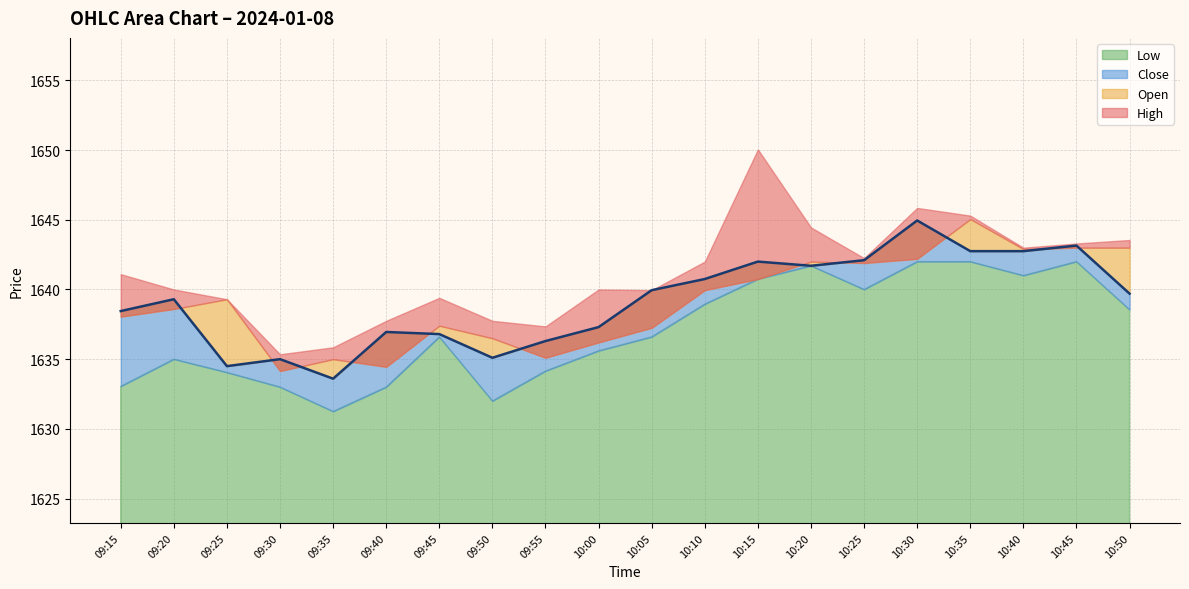

What is the sum of all Open values?

32782.8